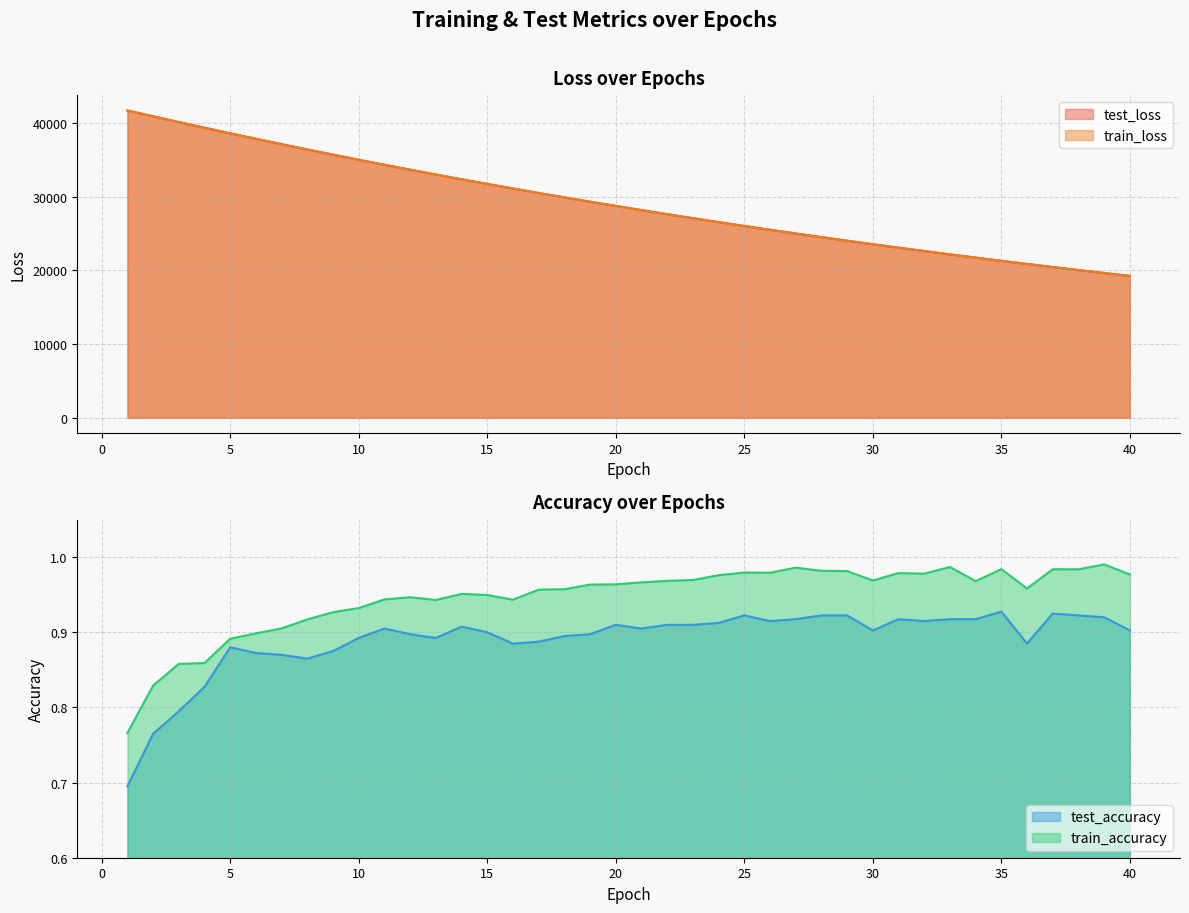

What is the value of the train_loss point at the 36th from the left?

20873.6